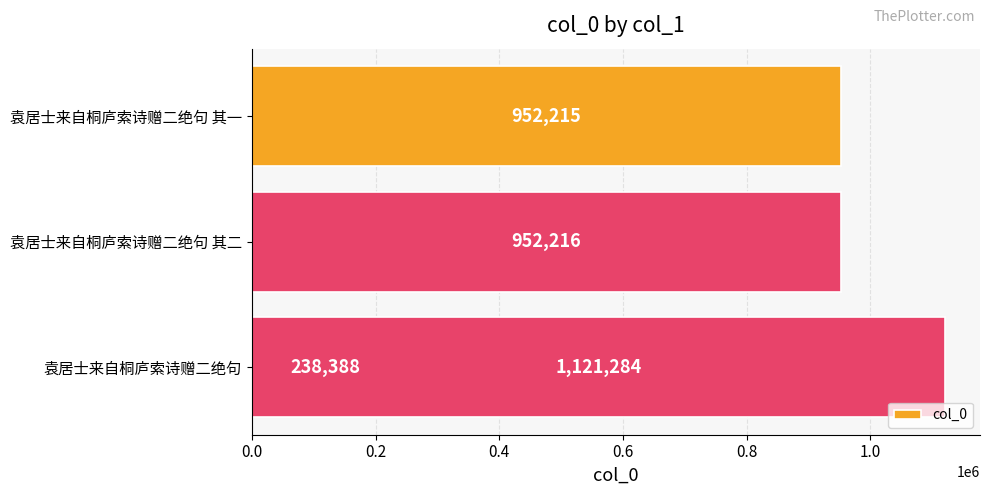

Which has a higher value, 0.0 or 0.4?

0.4